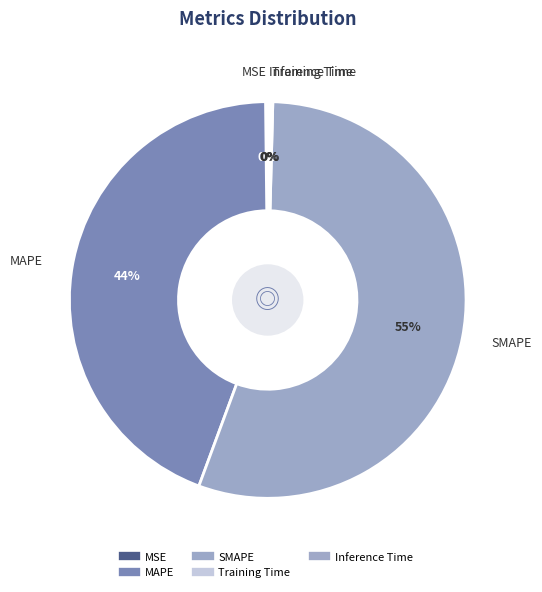

How many segments does this pie chart have?

5